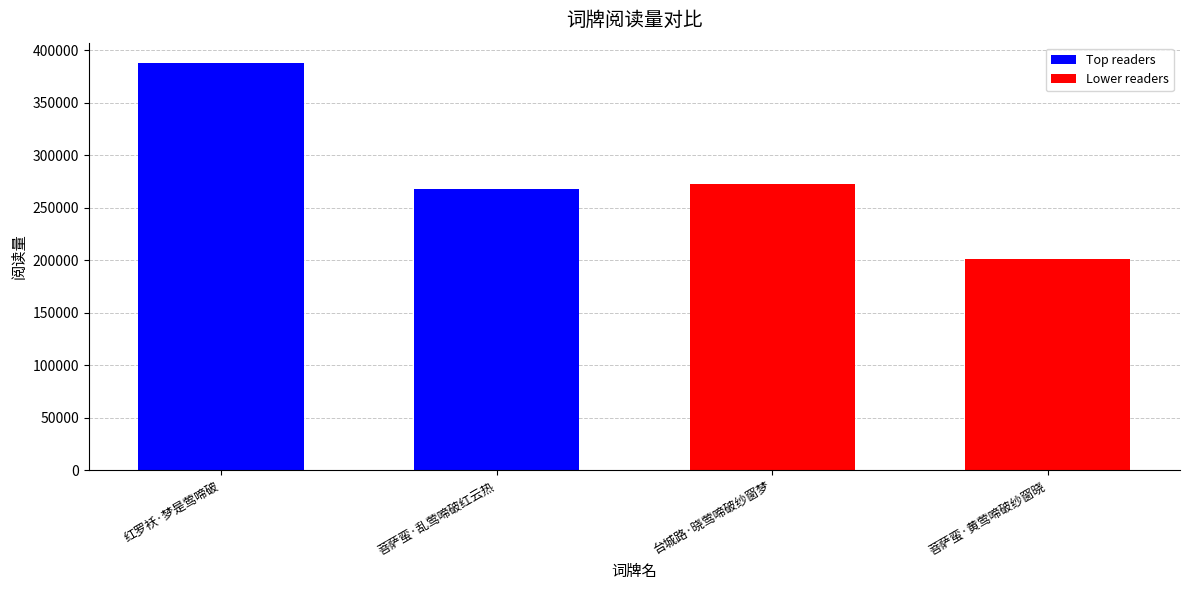

The value at 菩萨蛮·乱莺啼破红云热 is 267649. True or false?

True